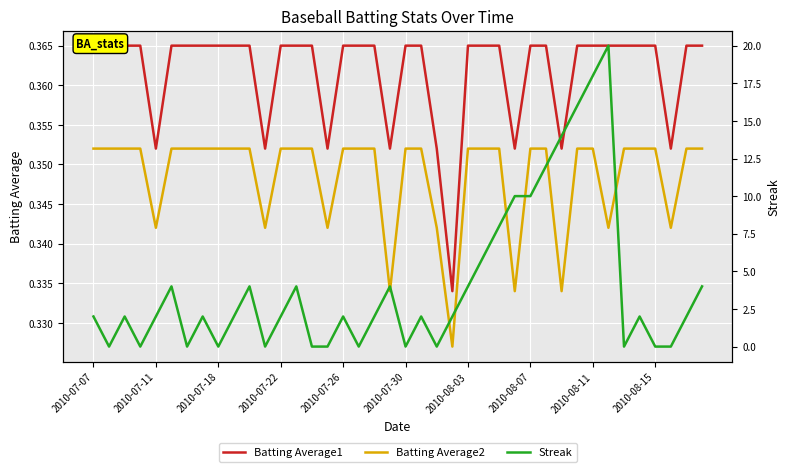

What is the maximum value for Streak?

20.0